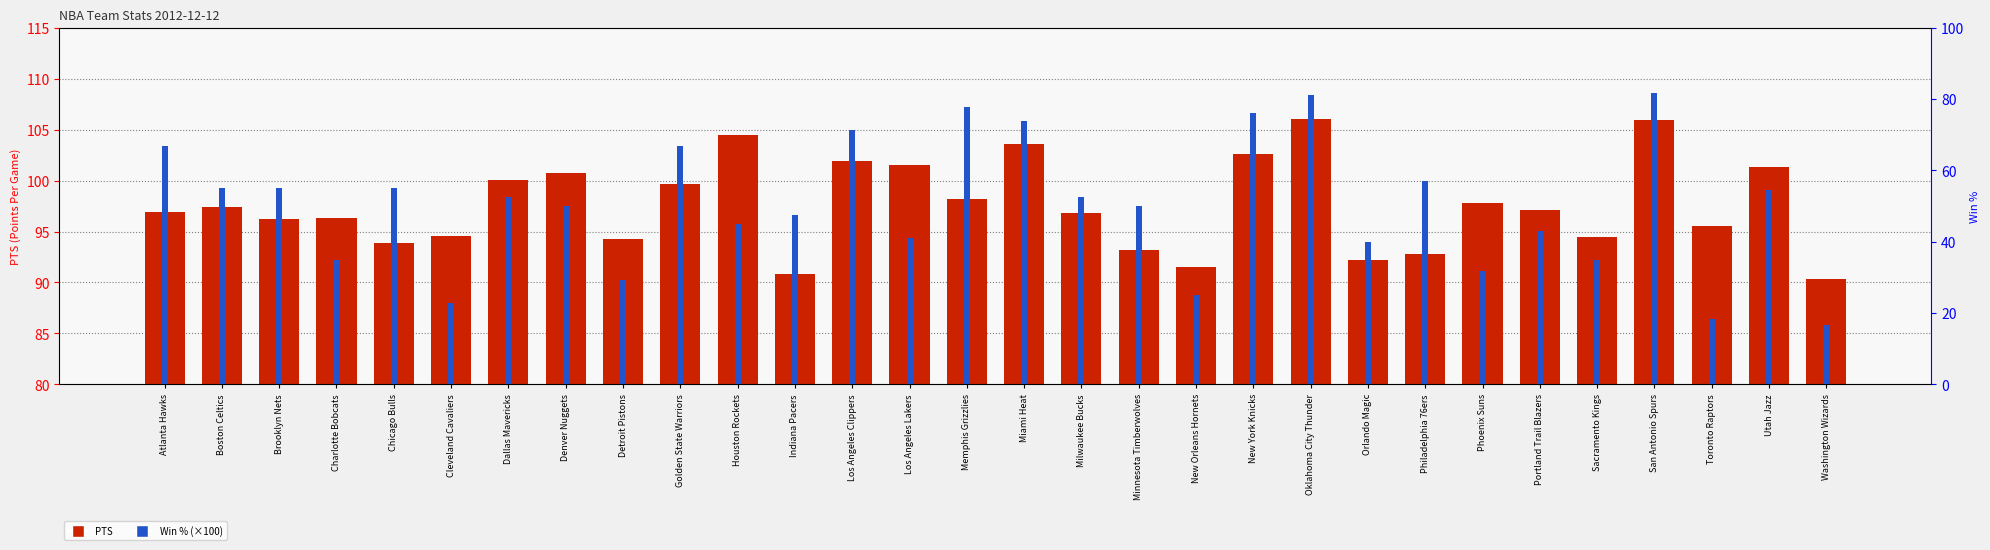

Reading left to right, what are all the values shown in this chart?

PTS: 96.9	97.4	96.2	96.3	93.9	94.6	100.1	100.7	94.3	99.7	104.5	90.8	101.9	101.5	98.2	103.6	96.8	93.2	91.5	102.6	106.0	92.2	92.8	97.8	97.1	94.5	105.9	95.5	101.3	90.3
Win % (×100): 66.7	55.0	55.0	35.0	55.0	22.7	52.4	50.0	29.2	66.7	45.0	47.6	71.4	40.9	77.8	73.7	52.6	50.0	25.0	76.2	81.0	40.0	57.1	31.8	42.9	35.0	81.8	18.2	54.5	16.7